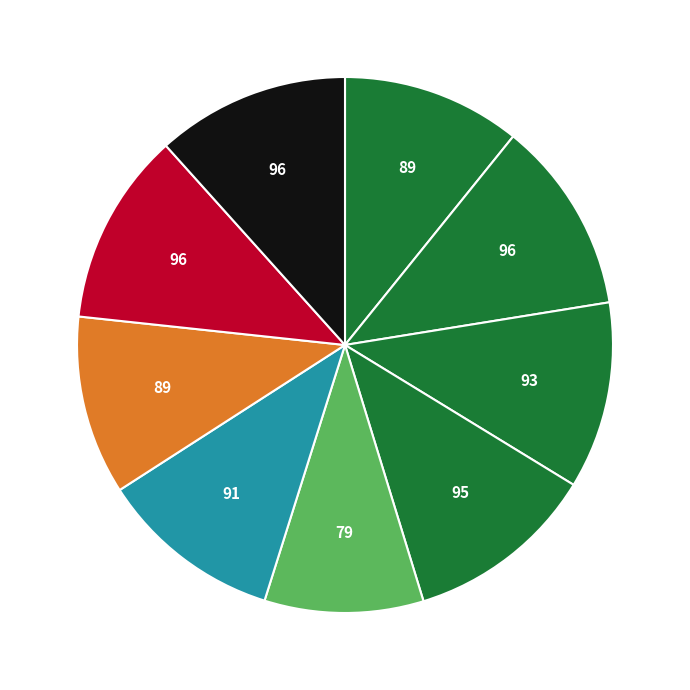

To the nearest percent, what is the average slice percentage?

11%